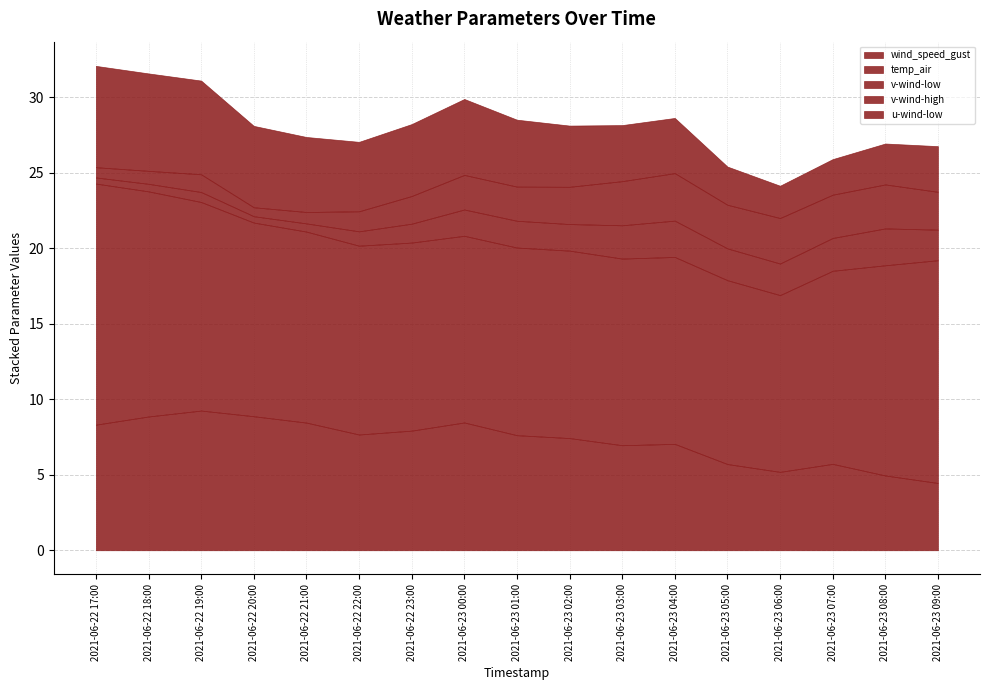

In temp_air, how many points are higher than both neighbors (excluding endpoints)?

2